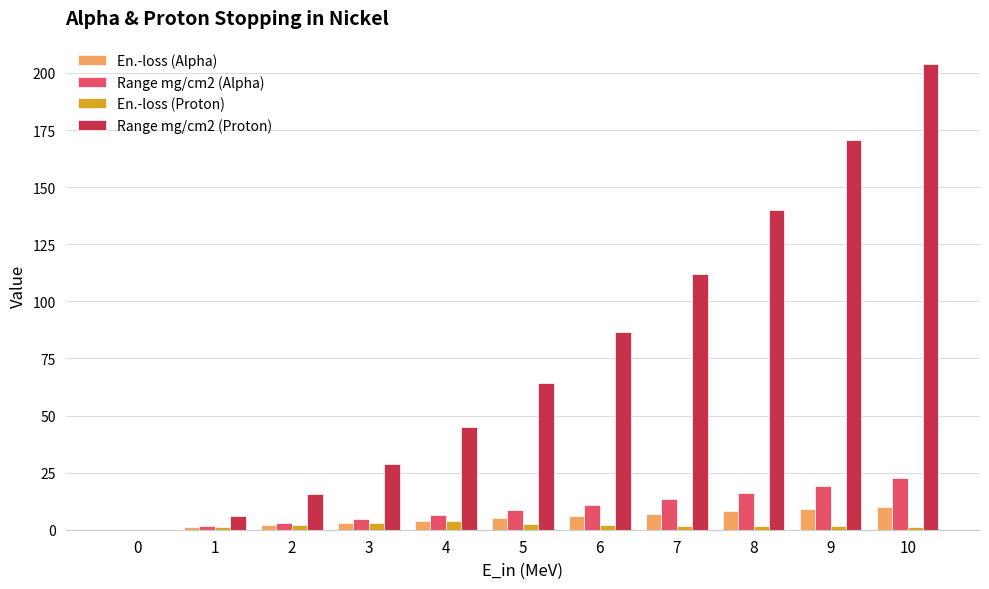

Which series has the largest total across all categories?

Range mg/cm2 (Proton)